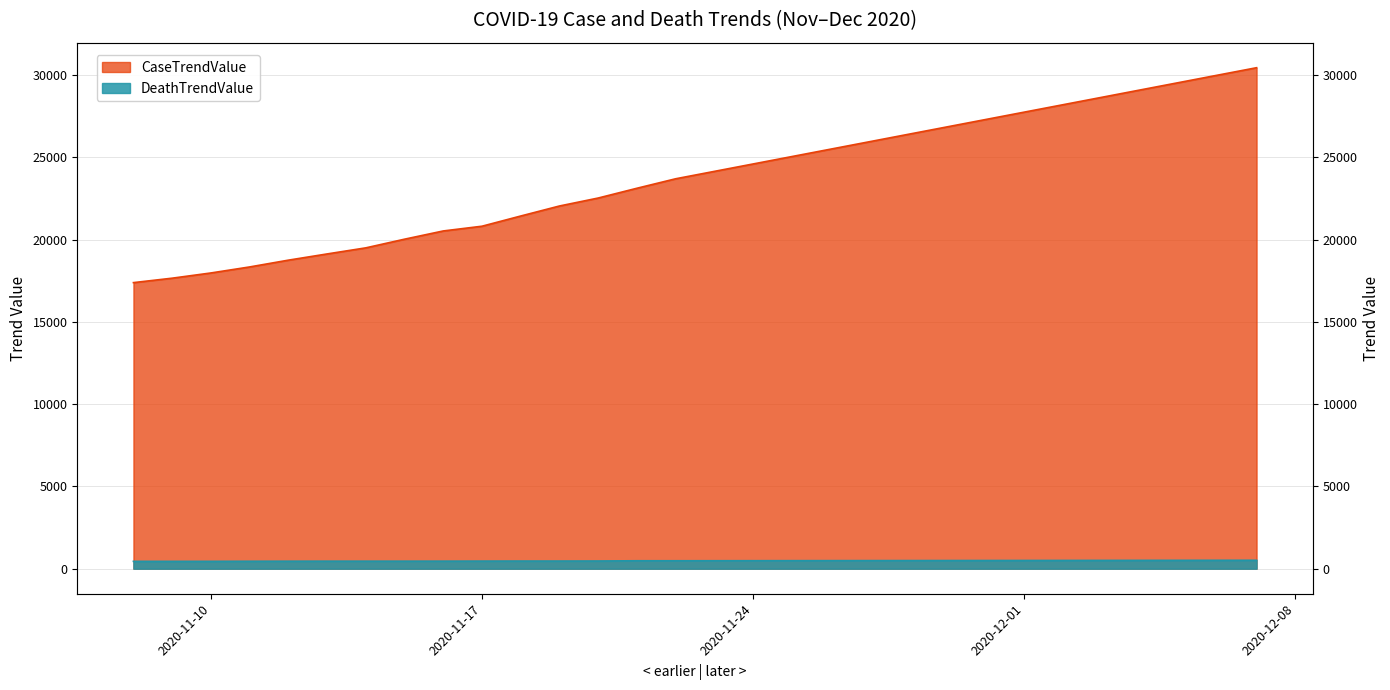

Reading left to right, list all the values displayed in this chart.

CaseTrendValue: 2020-11-08=17386	2020-11-09=17656	2020-11-10=17973	2020-11-11=18339	2020-11-12=18751	2020-11-13=19129	2020-11-14=19499	2020-11-15=20026	2020-11-16=20526	2020-11-17=20814	2020-11-18=21434	2020-11-19=22043	2020-11-20=22527	2020-11-21=23121	2020-11-22=23697	2020-11-23=24147	2020-11-24=24597	2020-11-25=25047	2020-11-26=25497	2020-11-27=25947	2020-11-28=26397	2020-11-29=26847	2020-11-30=27297	2020-12-01=27747	2020-12-02=28197	2020-12-03=28647	2020-12-04=29097	2020-12-05=29547	2020-12-06=29997	2020-12-07=30447
DeathTrendValue: 2020-11-08=447	2020-11-09=447	2020-11-10=448	2020-11-11=453	2020-11-12=456	2020-11-13=458	2020-11-14=458	2020-11-15=458	2020-11-16=459	2020-11-17=462	2020-11-18=465	2020-11-19=465	2020-11-20=468	2020-11-21=482	2020-11-22=482	2020-11-23=484	2020-11-24=486	2020-11-25=488	2020-11-26=490	2020-11-27=492	2020-11-28=494	2020-11-29=496	2020-11-30=498	2020-12-01=500	2020-12-02=502	2020-12-03=504	2020-12-04=506	2020-12-05=508	2020-12-06=510	2020-12-07=512